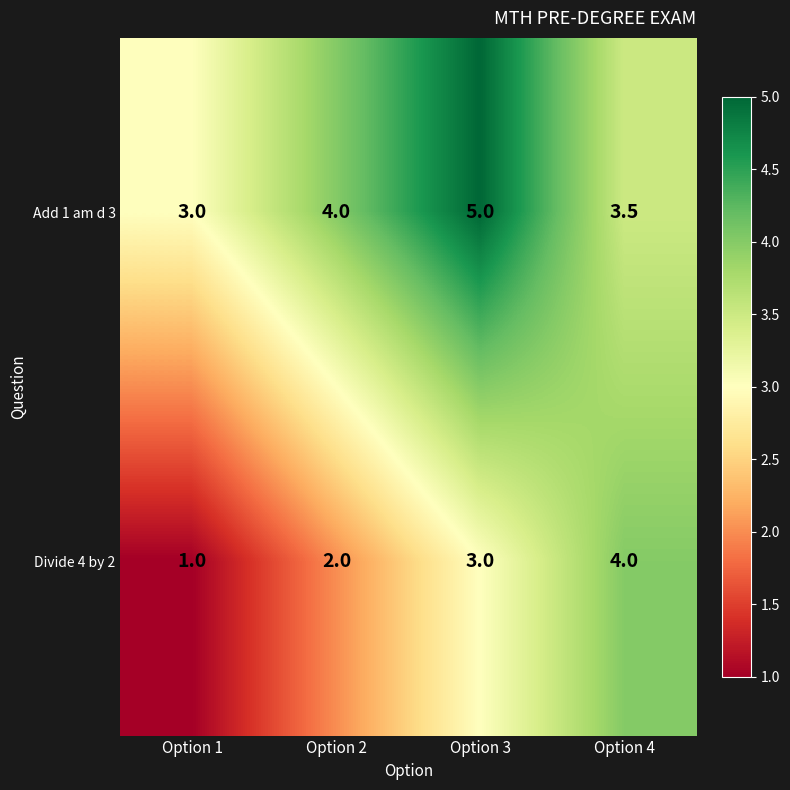

What is the spread (max minus min) of values at Option 2?

2.0